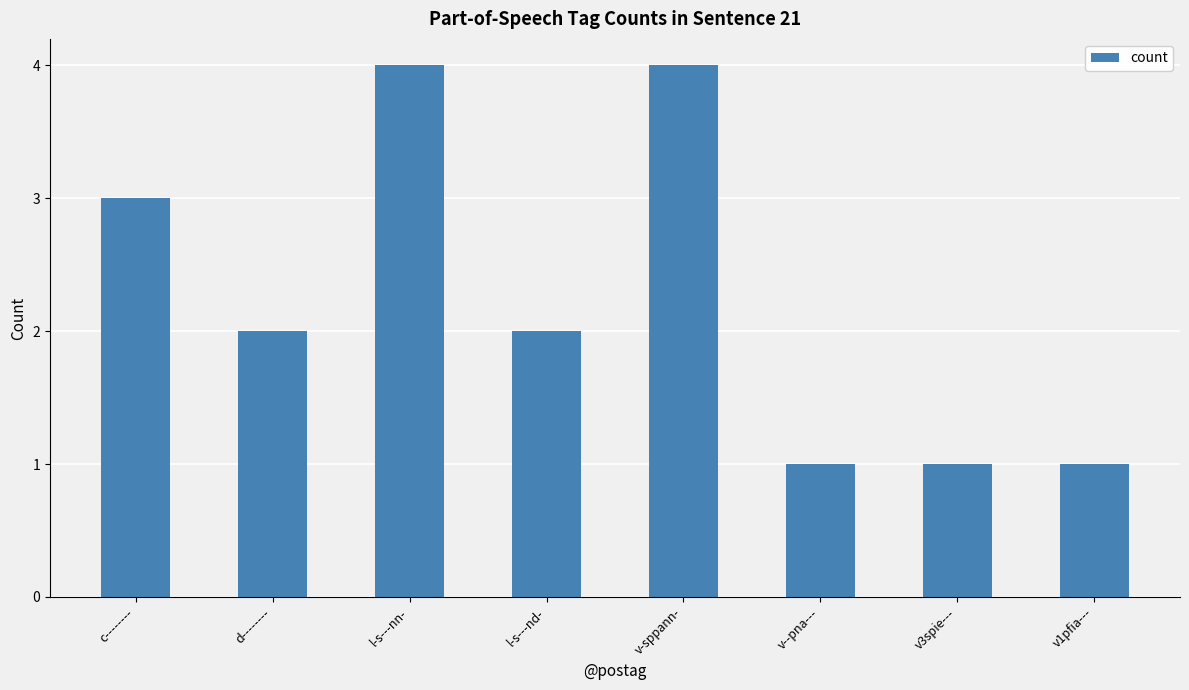

What is the greatest value displayed?

4